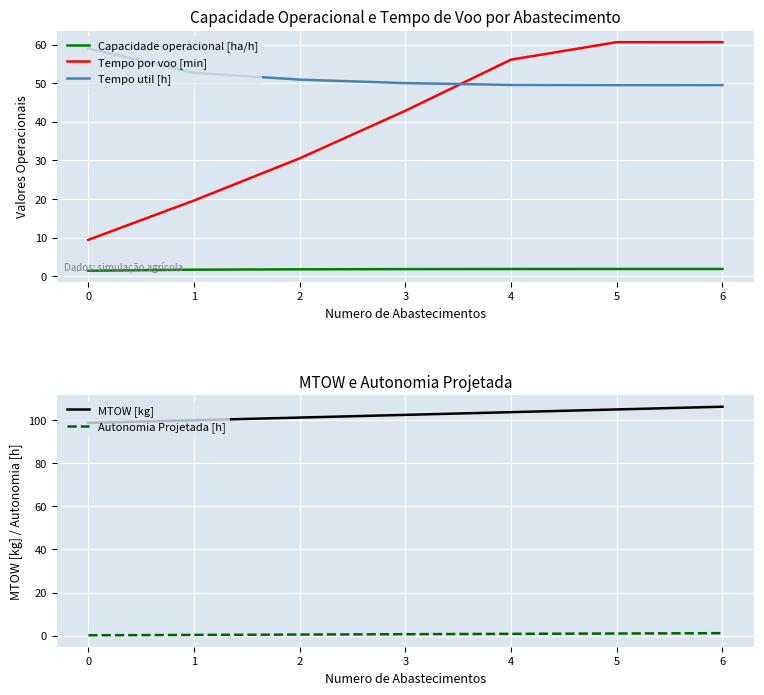

What is the average value of the Autonomia Projetada [h] series?

0.7